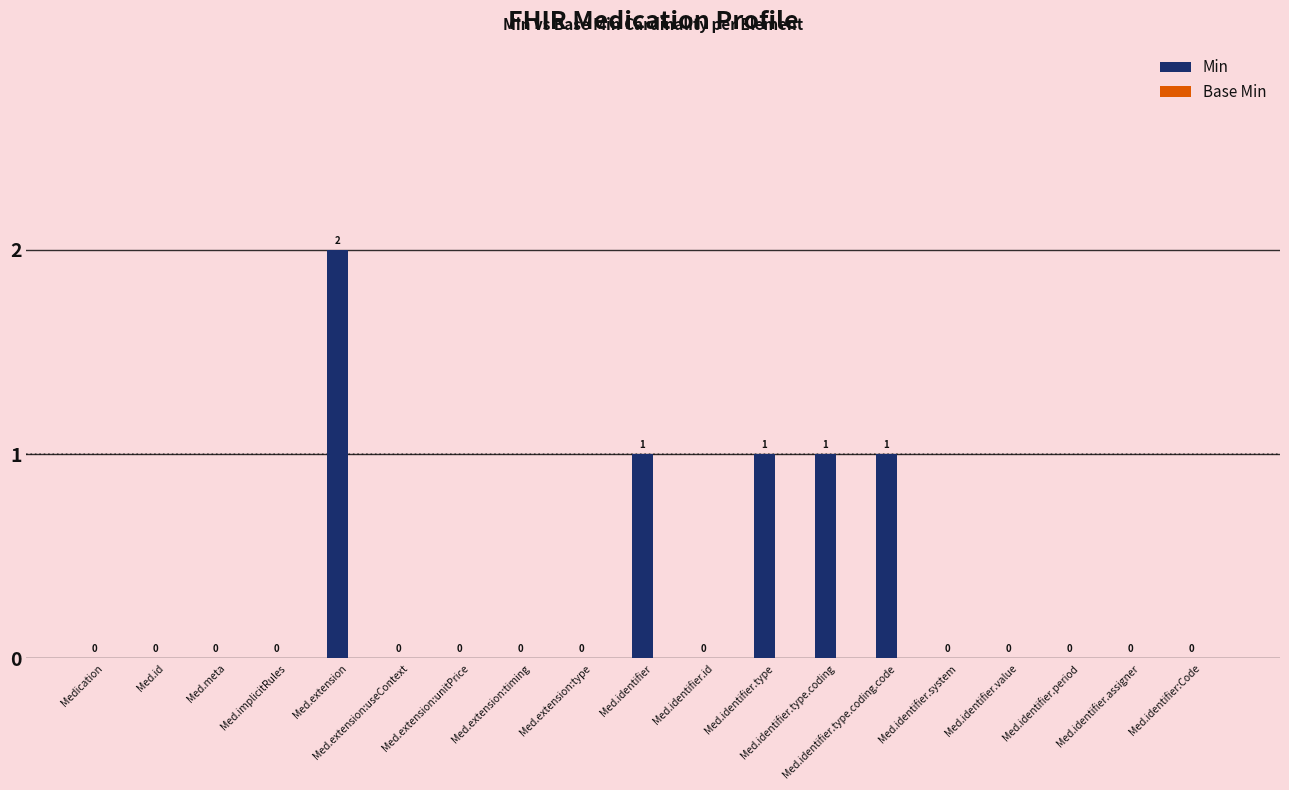

What is the sum of all values?

6